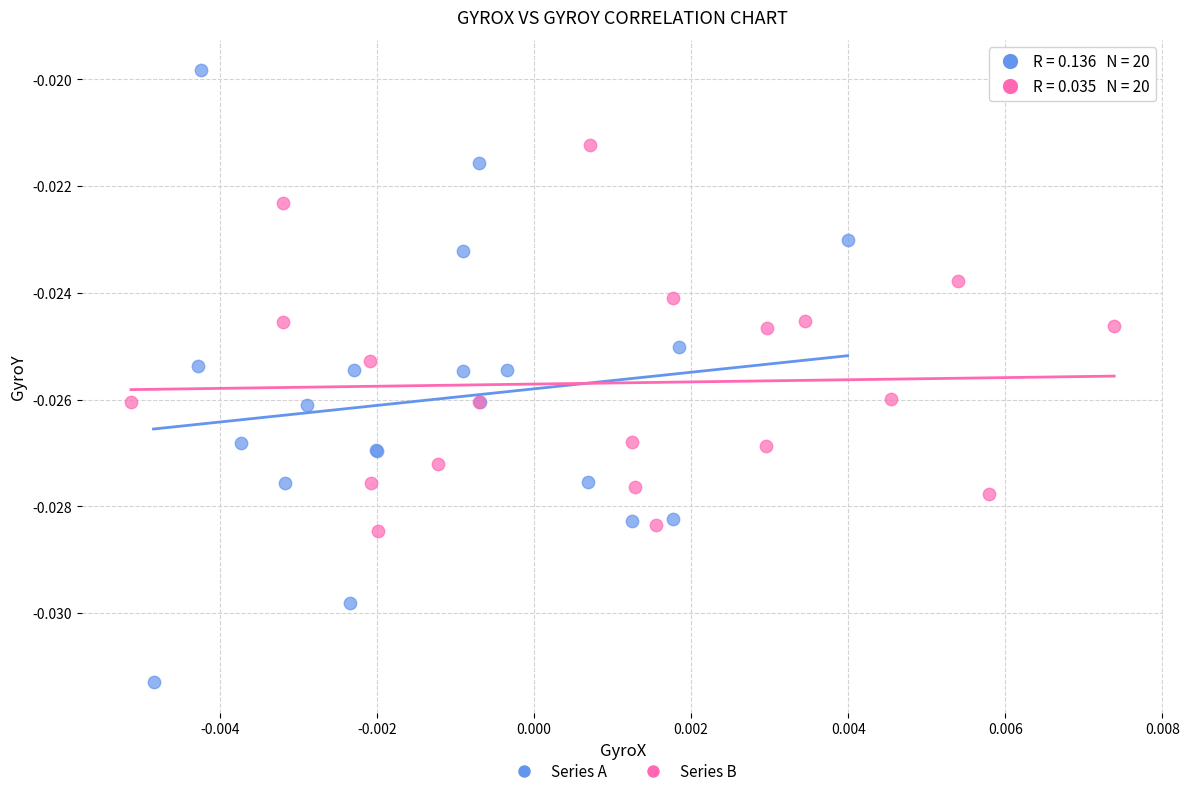

Which series reaches the maximum Y coordinate?

Series A